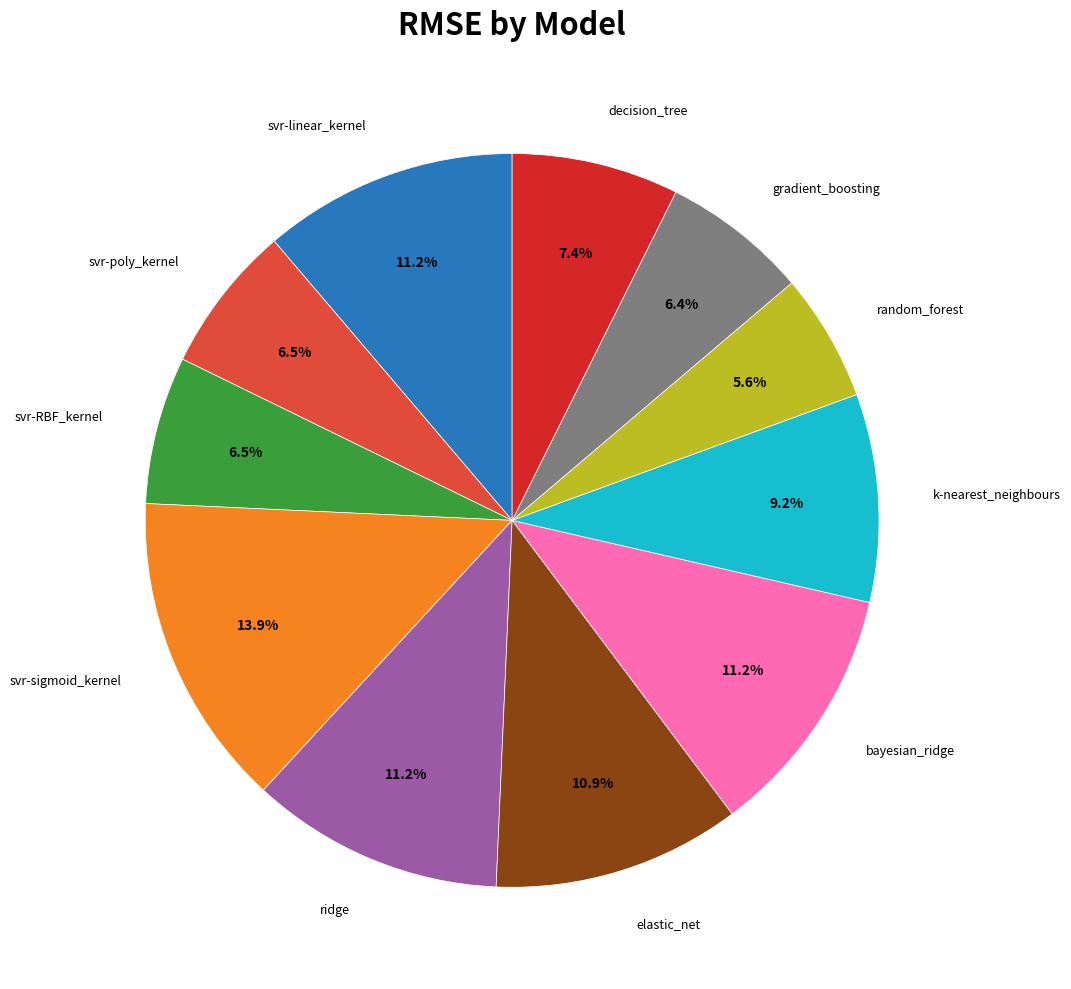

How many slices are in this pie chart?

11